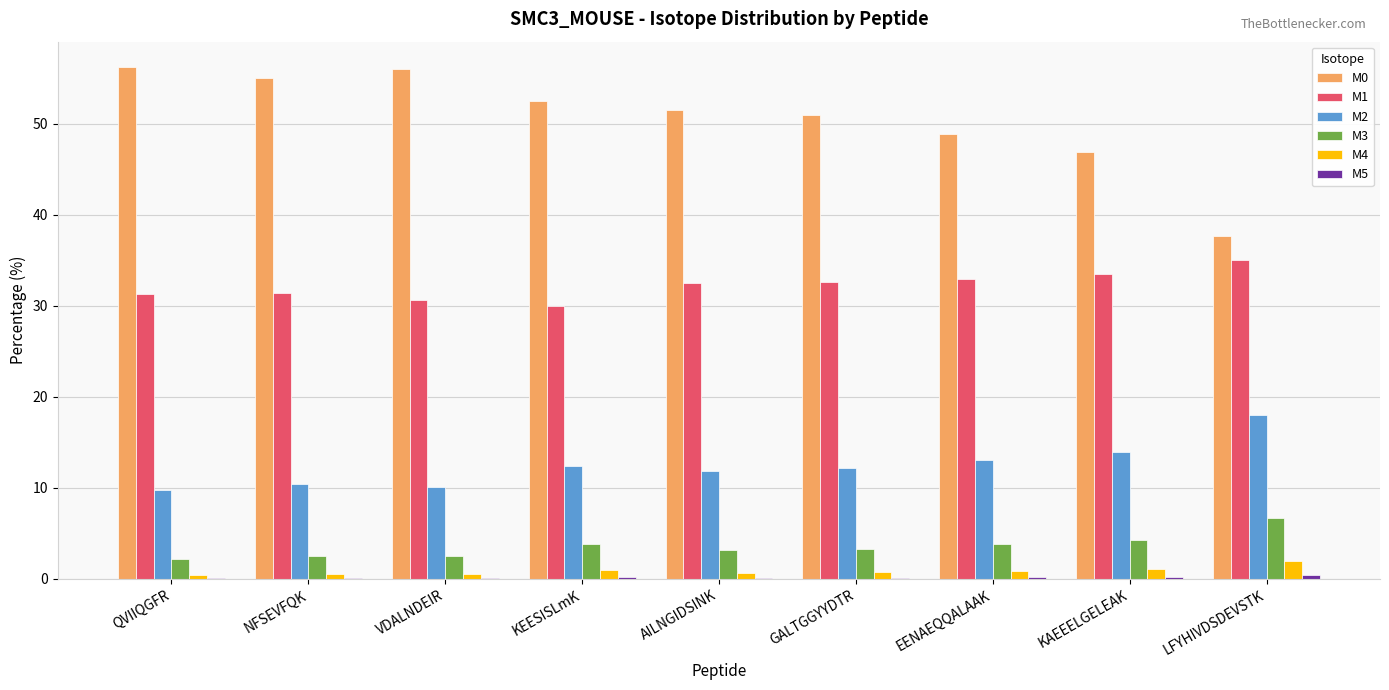

Which series has the largest total across all categories?

M0